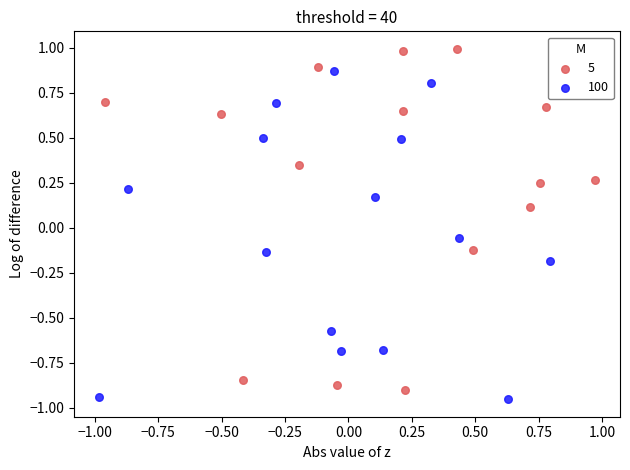

Which series has the largest Y range (max minus min)?

5